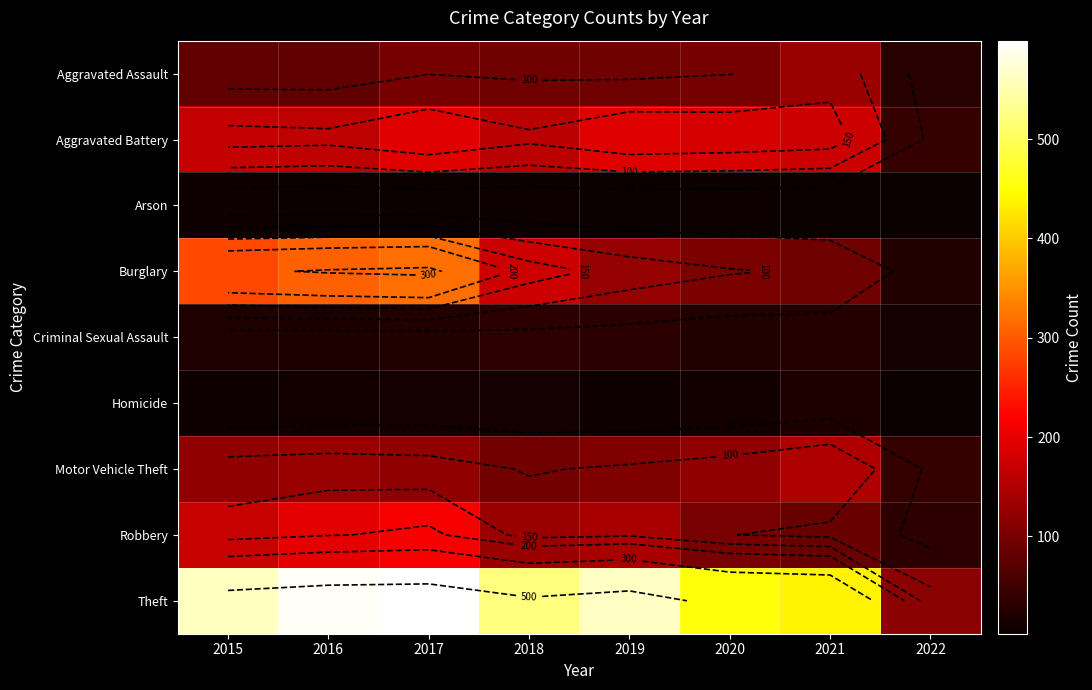

What is the difference between the Aggravated Assault values at 2021 and 2018?

38